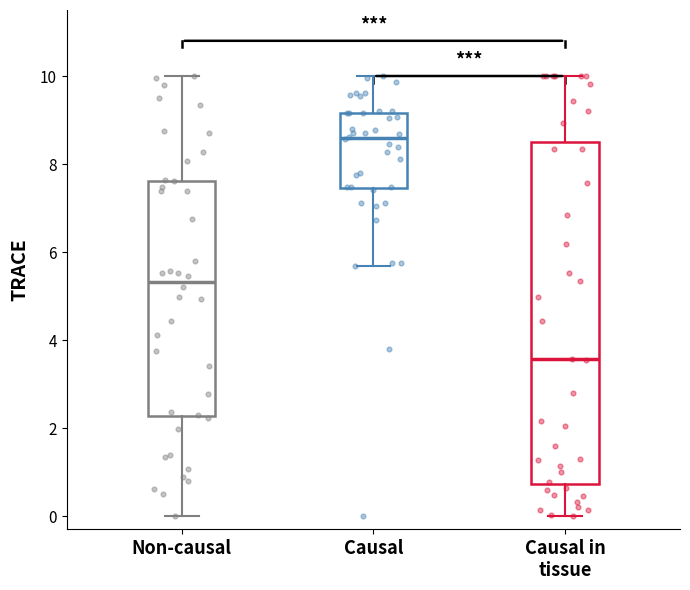

Reading left to right, read every box against the y-axis: the position of its median line, the range the box covers, and the ends of its whiskers. The values are not printed on the chart, so give them approximately, as read against the axis.

Non-causal: median 5.4, box 2.2 to 7.6, whiskers 0.0 to 10.0
Causal: median 8.6, box 7.4 to 9.2, whiskers 5.6 to 10.0
Causal in tissue: median 3.6, box 0.8 to 8.4, whiskers 0.0 to 10.0